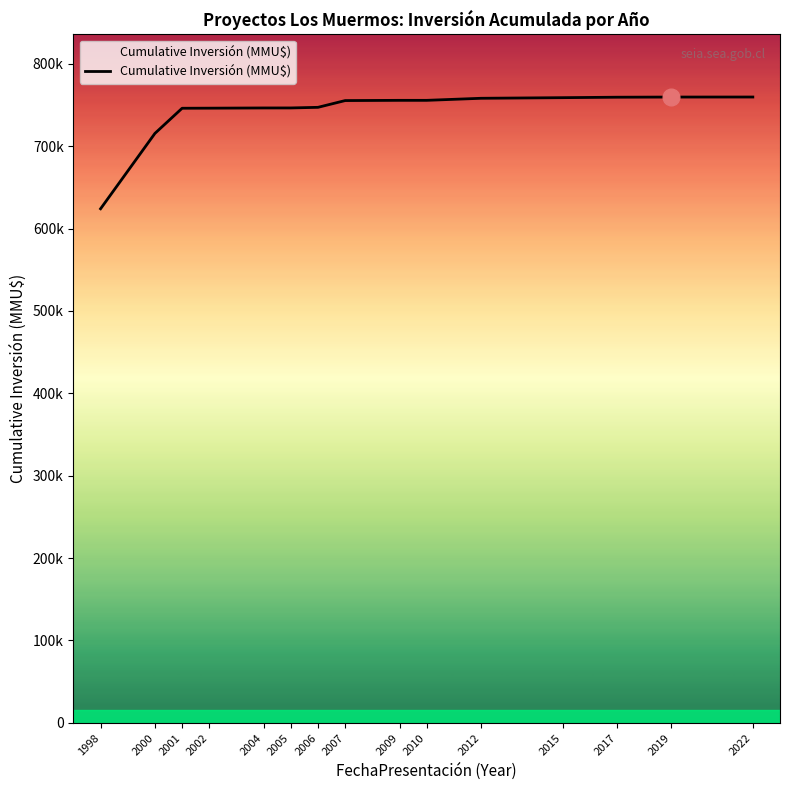

Rank the categories by value from lowest to highest.

1998, 2000, 2001, 2002, 2004, 2005, 2006, 2007, 2009, 2010, 2012, 2015, 2017, 2019, 2022